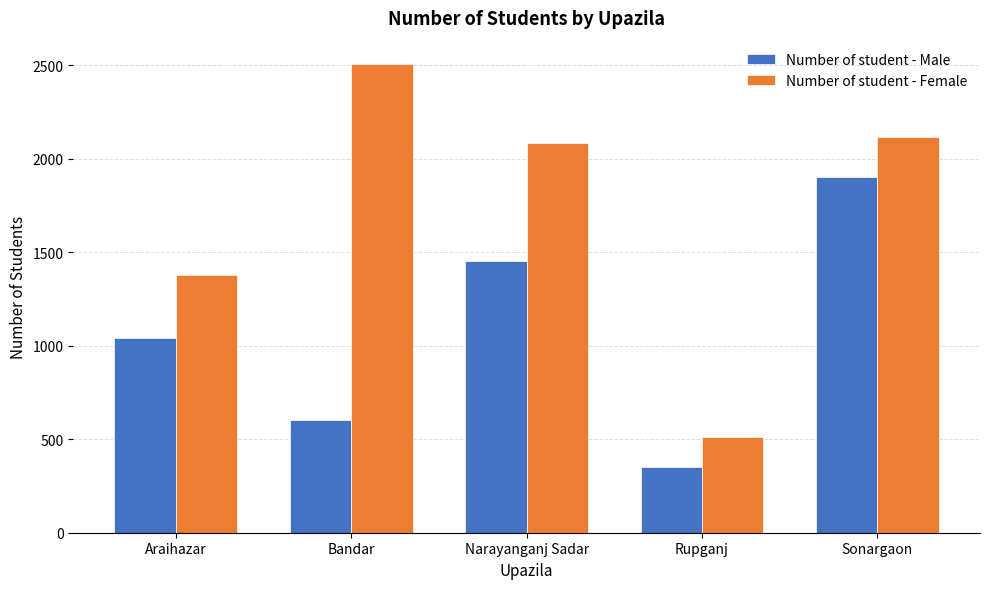

Which category has the lowest value across all series?

Rupganj